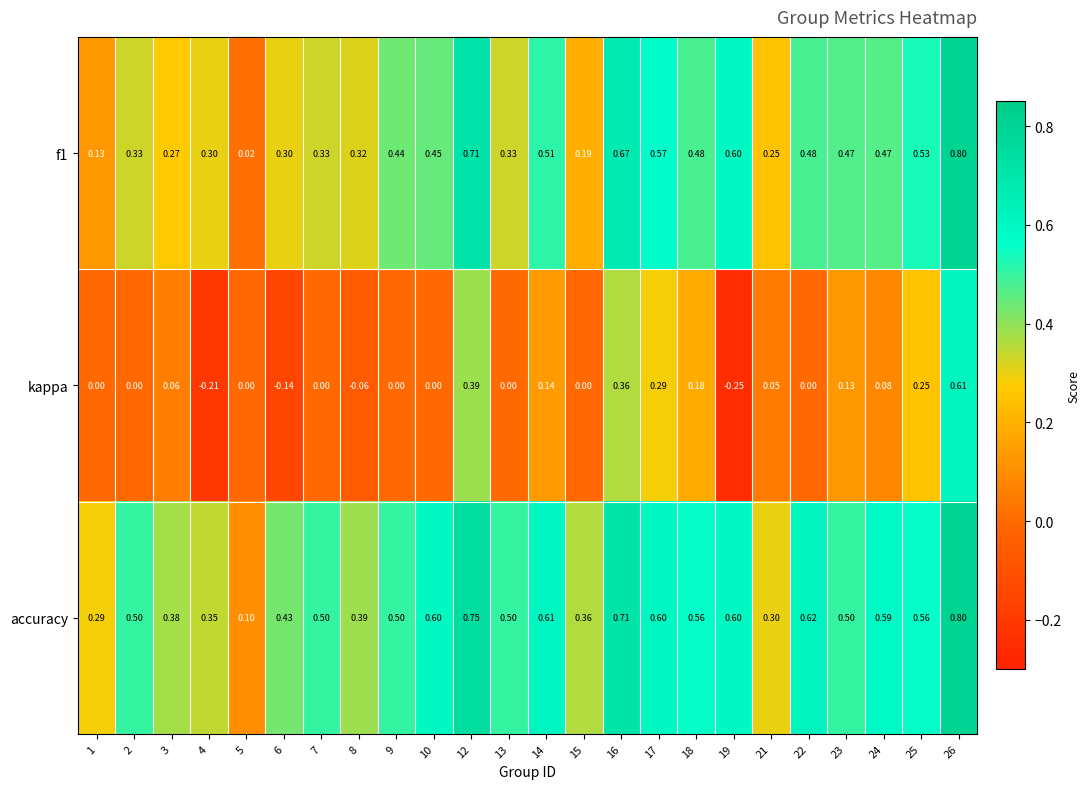

Which series has the largest total across all categories?

accuracy